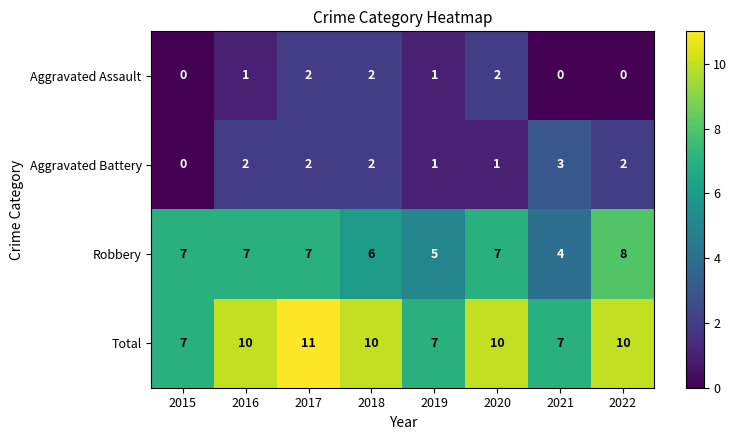

What is the total value across all series at 2015?

14